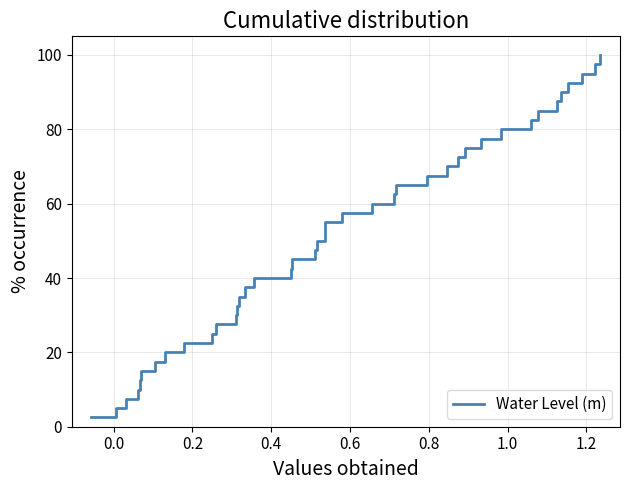

What is the difference between the maximum and minimum values?

97.5